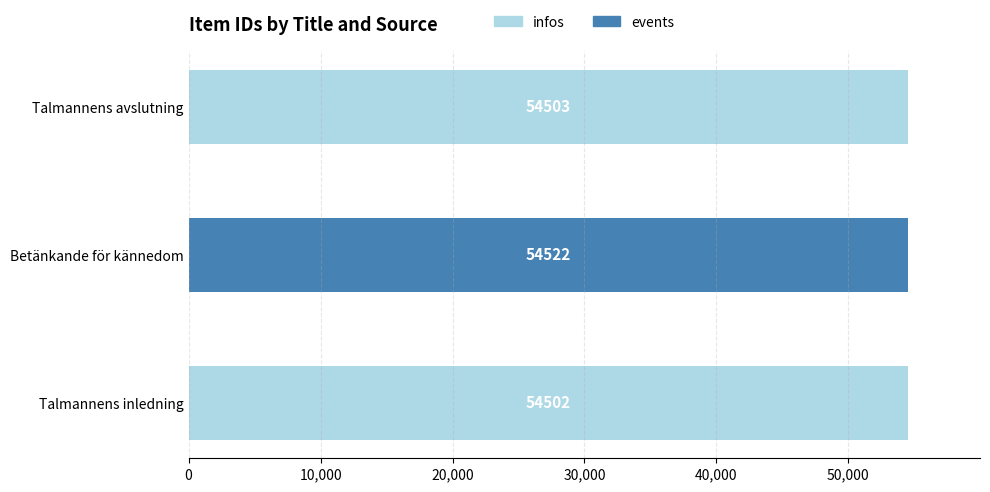

Reading bottom to top, transcribe all the data shown in this chart.

Talmannens inledning=54502	Betänkande för kännedom=54522	Talmannens avslutning=54503